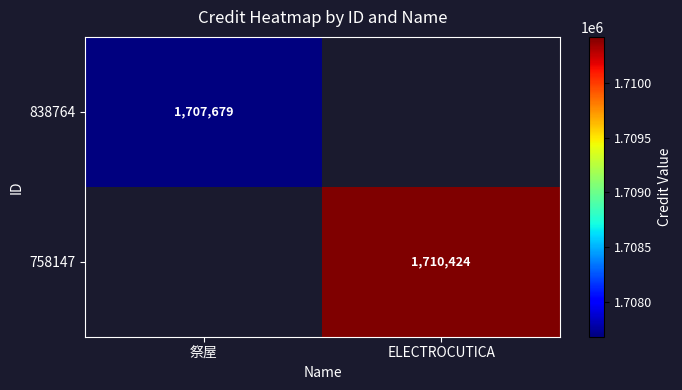

True or false: 838764 has a value of 1707679 at 祭屋.

True